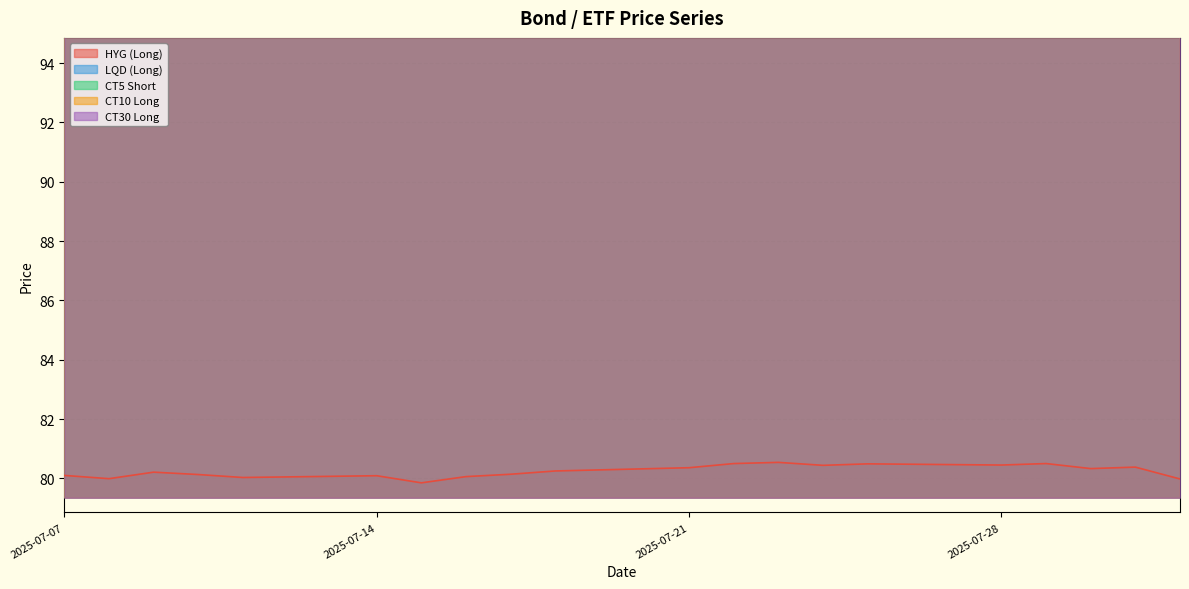

What is the difference between the CT10 Long values at 2025-07-30 and 2025-07-29?

0.2